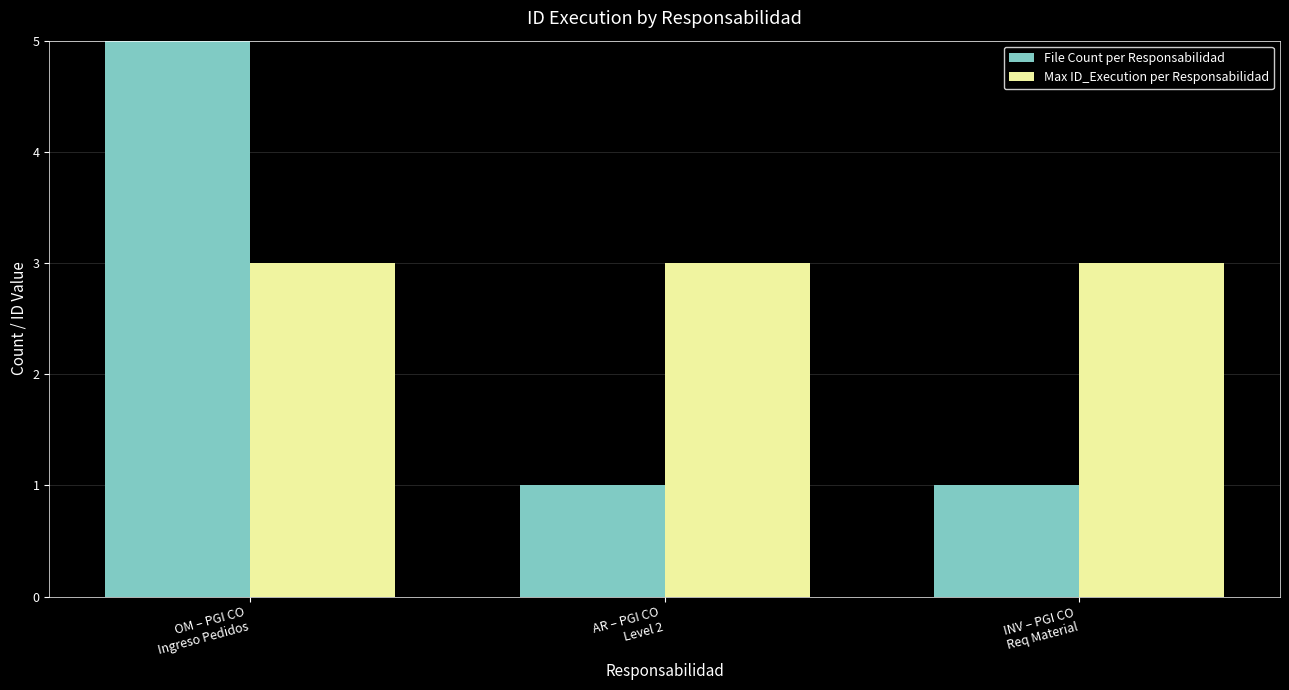

What is the maximum value for File Count per Responsabilidad?

5